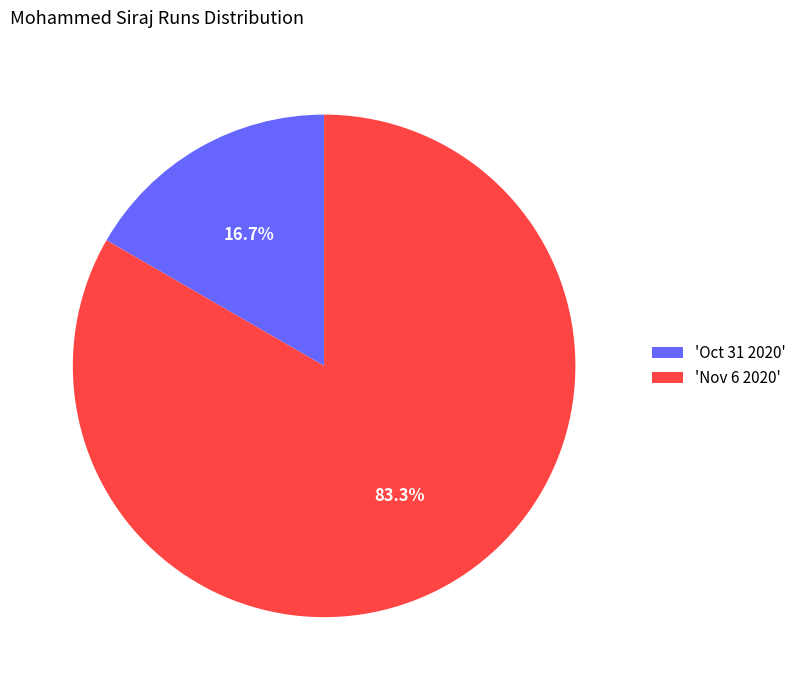

Combined, do 'Nov 6 2020' and 'Oct 31 2020' account for over 50%?

Yes